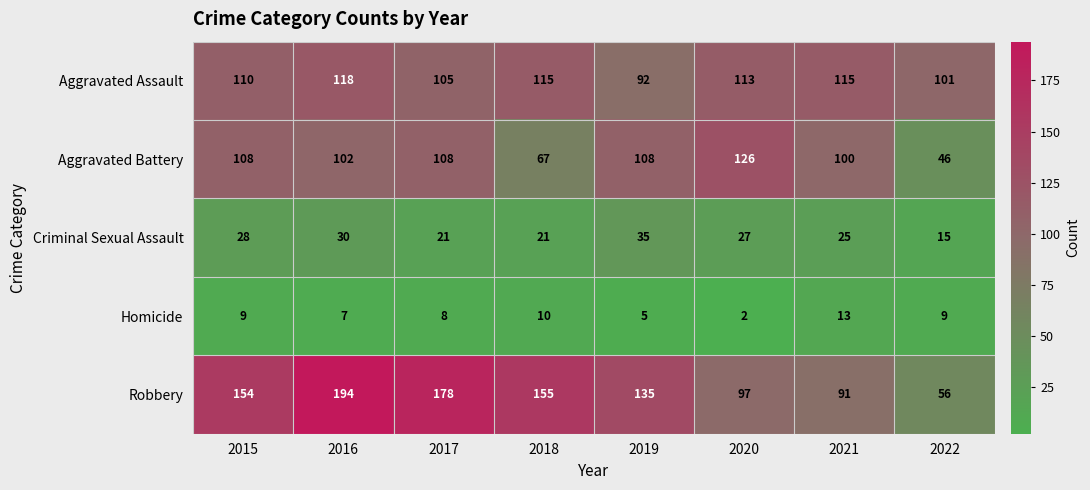

At how many categories does at least one series exceed 103?

7